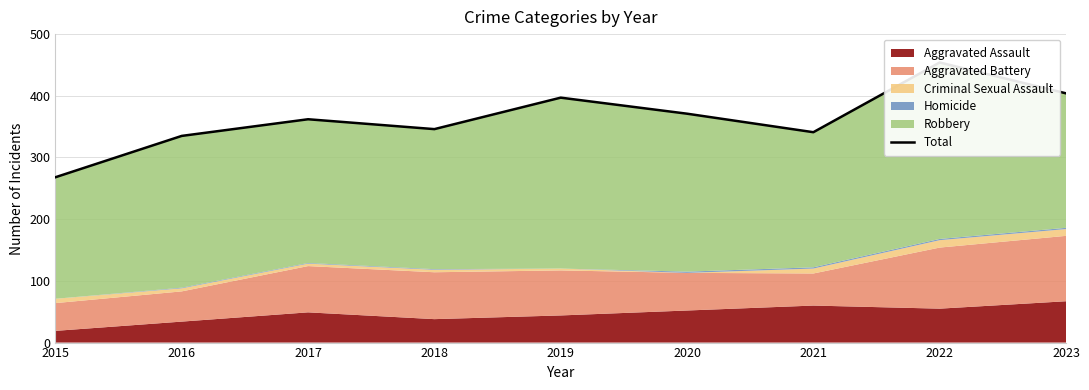

Which has a higher value, 2016 or 2023?

2023